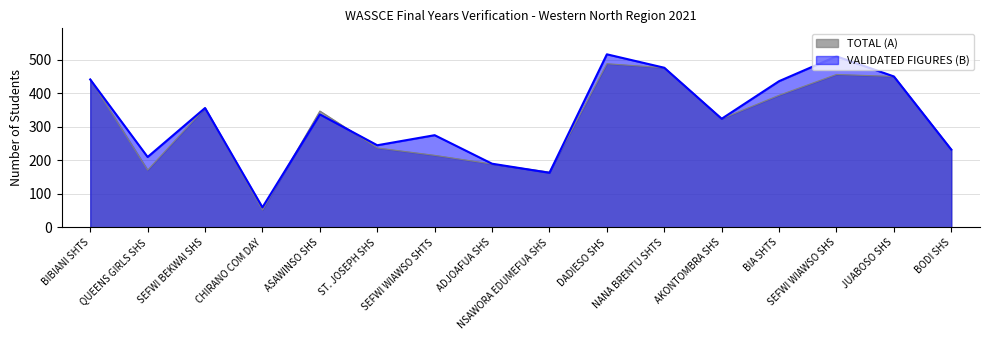

After their last crossing, which series has the higher values: VALIDATED FIGURES (B) or TOTAL (A)?

VALIDATED FIGURES (B)